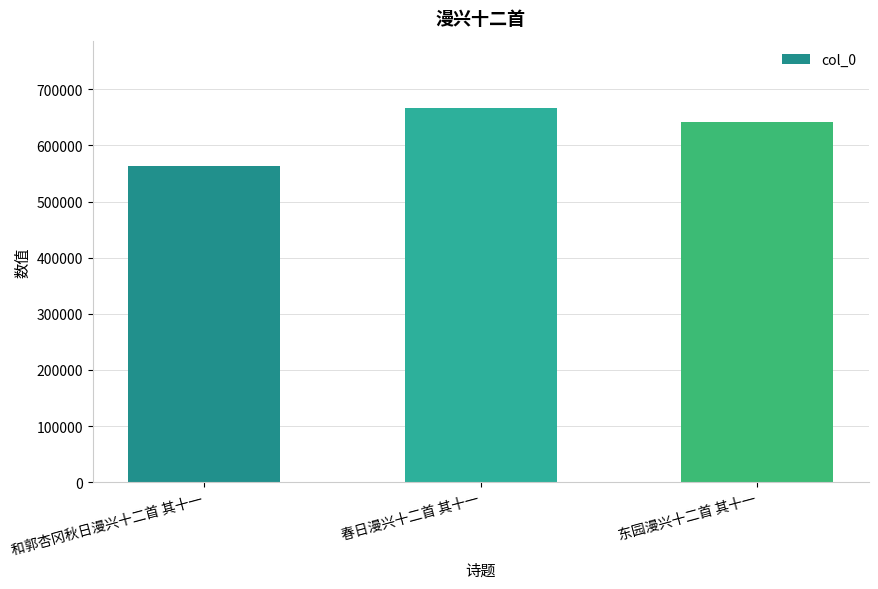

Reading right to left, transcribe all the data shown in this chart.

东园漫兴十二首 其十一=642254	春日漫兴十二首 其十一=666789	和郭杏冈秋日漫兴十二首 其十一=564240